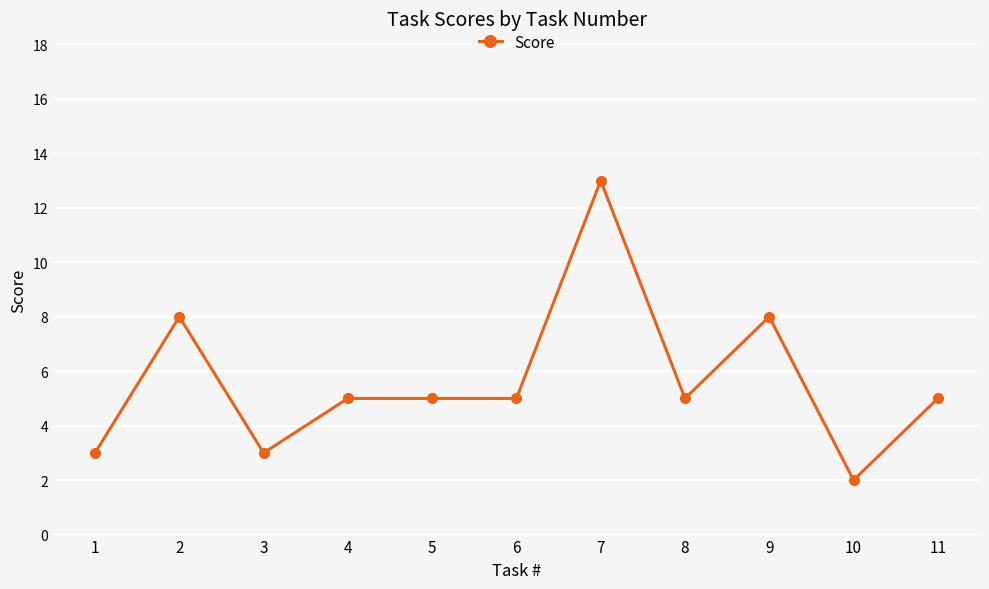

Does the chart have visible grid lines?

Yes